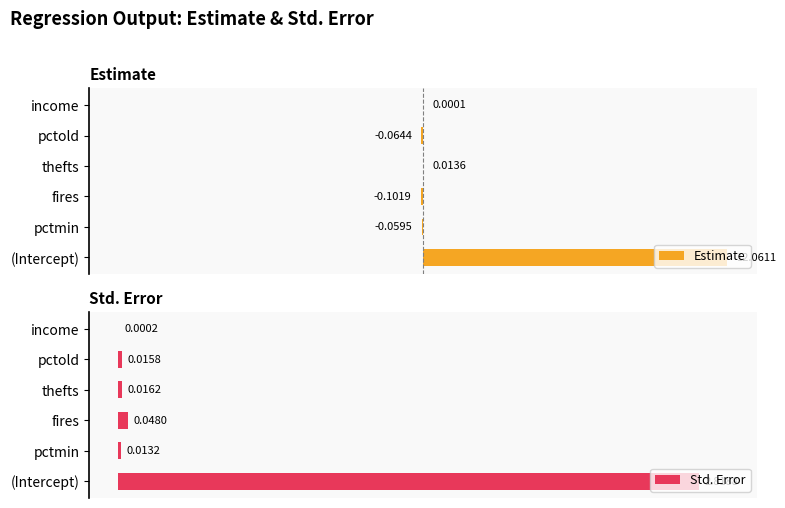

At which label is Std. Error closest to 50?

fires